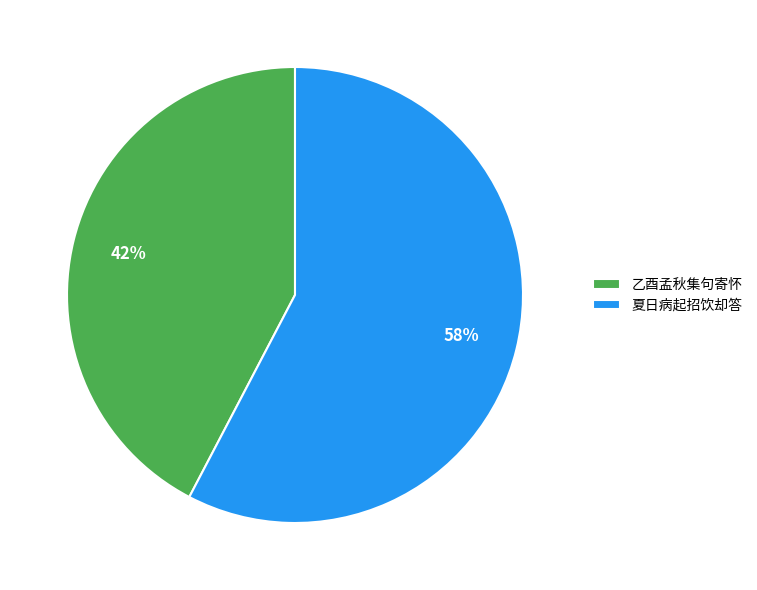

How many segments does this pie chart have?

2